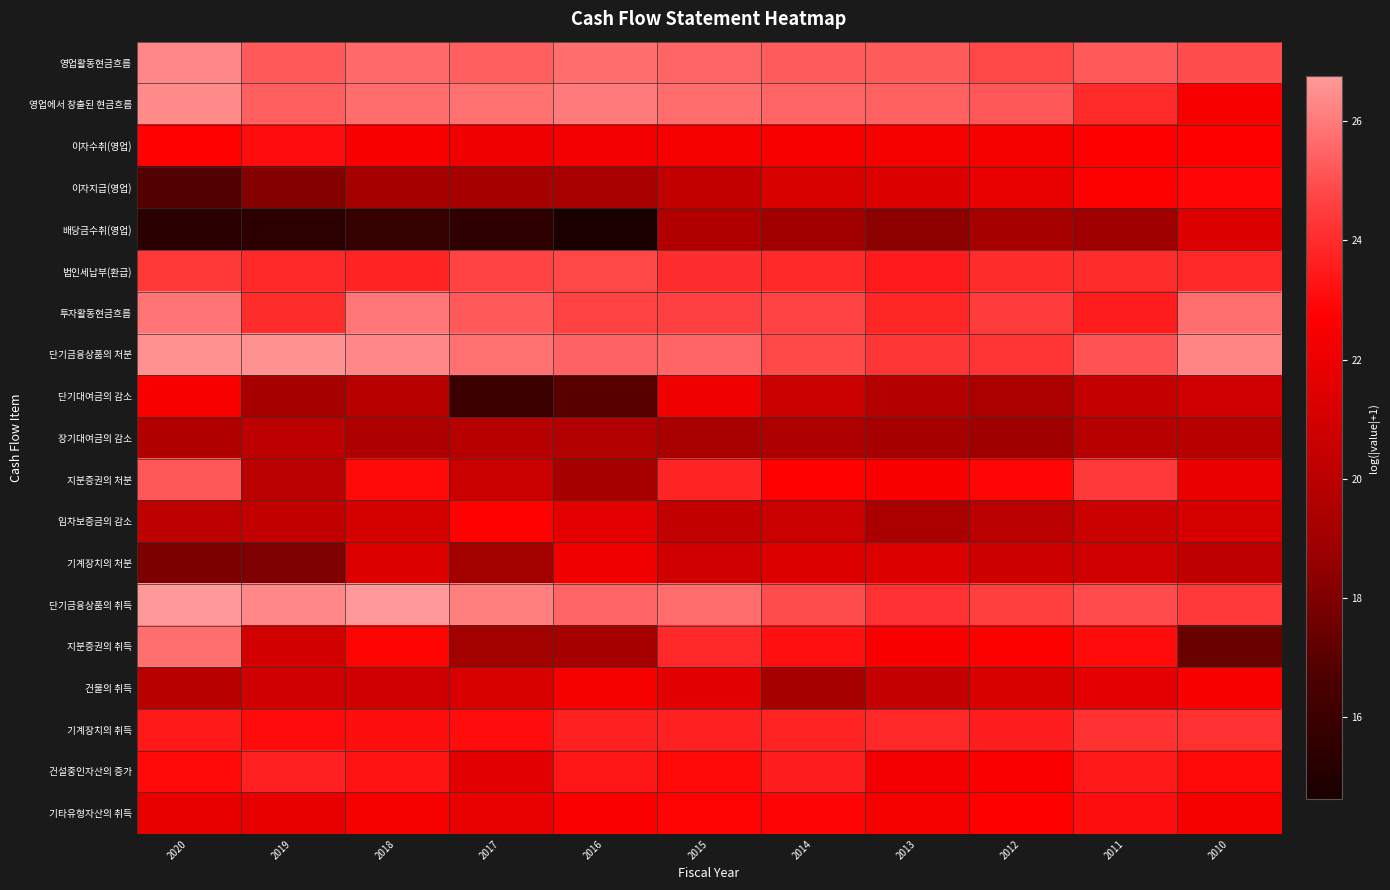

Reading left to right, list all the values displayed in this chart.

영업활동현금흐름: 2020=26.3	2019=25.2	2018=25.6	2017=25.4	2016=25.7	2015=25.5	2014=25.3	2013=25.3	2012=24.8	2011=25.2	2010=24.9
영업에서 창출된 현금흐름: 2020=26.4	2019=25.4	2018=25.7	2017=25.8	2016=26.0	2015=25.7	2014=25.5	2013=25.4	2012=25.2	2011=24.0	2010=22.5
이자수취(영업): 2020=22.8	2019=23.1	2018=22.5	2017=22.2	2016=22.3	2015=22.4	2014=22.5	2013=22.4	2012=22.4	2011=22.7	2010=22.7
이자지급(영업): 2020=16.8	2019=18.2	2018=19.2	2017=19.2	2016=19.4	2015=20.3	2014=21.2	2013=21.4	2012=21.9	2011=22.7	2010=22.9
배당금수취(영업): 2020=15.3	2019=15.4	2018=15.7	2017=15.5	2016=14.6	2015=19.6	2014=19.1	2013=18.3	2012=19.2	2011=19.0	2010=21.3
법인세납부(환급): 2020=24.3	2019=23.9	2018=23.7	2017=24.7	2016=24.8	2015=24.1	2014=23.9	2013=23.5	2012=24.0	2011=24.0	2010=23.9
투자활동현금흐름: 2020=25.9	2019=24.0	2018=25.9	2017=25.2	2016=24.7	2015=24.6	2014=24.7	2013=23.8	2012=24.5	2011=23.5	2010=25.7
단기금융상품의 처분: 2020=26.5	2019=26.5	2018=26.3	2017=25.8	2016=25.5	2015=25.5	2014=24.8	2013=24.3	2012=24.3	2011=25.1	2010=26.2
단기대여금의 감소: 2020=22.5	2019=19.2	2018=19.8	2017=16.0	2016=17.0	2015=22.2	2014=20.6	2013=19.8	2012=19.4	2011=20.4	2010=20.8
장기대여금의 감소: 2020=19.7	2019=20.1	2018=19.5	2017=19.8	2016=19.7	2015=19.3	2014=19.5	2013=19.2	2012=19.0	2011=19.9	2010=19.8
지분증권의 처분: 2020=25.2	2019=20.1	2018=23.0	2017=20.6	2016=19.3	2015=23.8	2014=22.7	2013=22.6	2012=22.9	2011=24.4	2010=22.0
임차보증금의 감소: 2020=20.1	2019=20.3	2018=21.0	2017=22.7	2016=21.7	2015=20.4	2014=20.6	2013=19.4	2012=20.0	2011=20.7	2010=21.1
기계장치의 처분: 2020=17.9	2019=18.0	2018=21.3	2017=19.1	2016=22.1	2015=20.9	2014=21.4	2013=21.3	2012=20.8	2011=20.8	2010=20.2
단기금융상품의 취득: 2020=26.7	2019=26.3	2018=26.7	2017=26.1	2016=25.5	2015=25.7	2014=24.9	2013=24.1	2012=24.5	2011=24.9	2010=24.4
지분증권의 취득: 2020=25.7	2019=21.0	2018=22.8	2017=19.1	2016=19.2	2015=23.9	2014=23.1	2013=22.5	2012=22.7	2011=23.0	2010=17.4
건물의 취득: 2020=20.0	2019=20.8	2018=20.9	2017=21.2	2016=22.4	2015=21.5	2014=19.2	2013=20.4	2012=21.2	2011=21.7	2010=22.5
기계장치의 취득: 2020=23.4	2019=23.0	2018=23.1	2017=23.1	2016=23.7	2015=23.7	2014=23.7	2013=23.9	2012=23.6	2011=24.2	2010=24.2
건설중인자산의 증가: 2020=23.0	2019=23.7	2018=23.3	2017=21.5	2016=23.3	2015=22.9	2014=23.6	2013=22.3	2012=22.6	2011=23.4	2010=22.9
기타유형자산의 취득: 2020=21.8	2019=21.8	2018=22.4	2017=21.8	2016=22.6	2015=22.8	2014=22.9	2013=22.4	2012=22.7	2011=23.1	2010=22.4